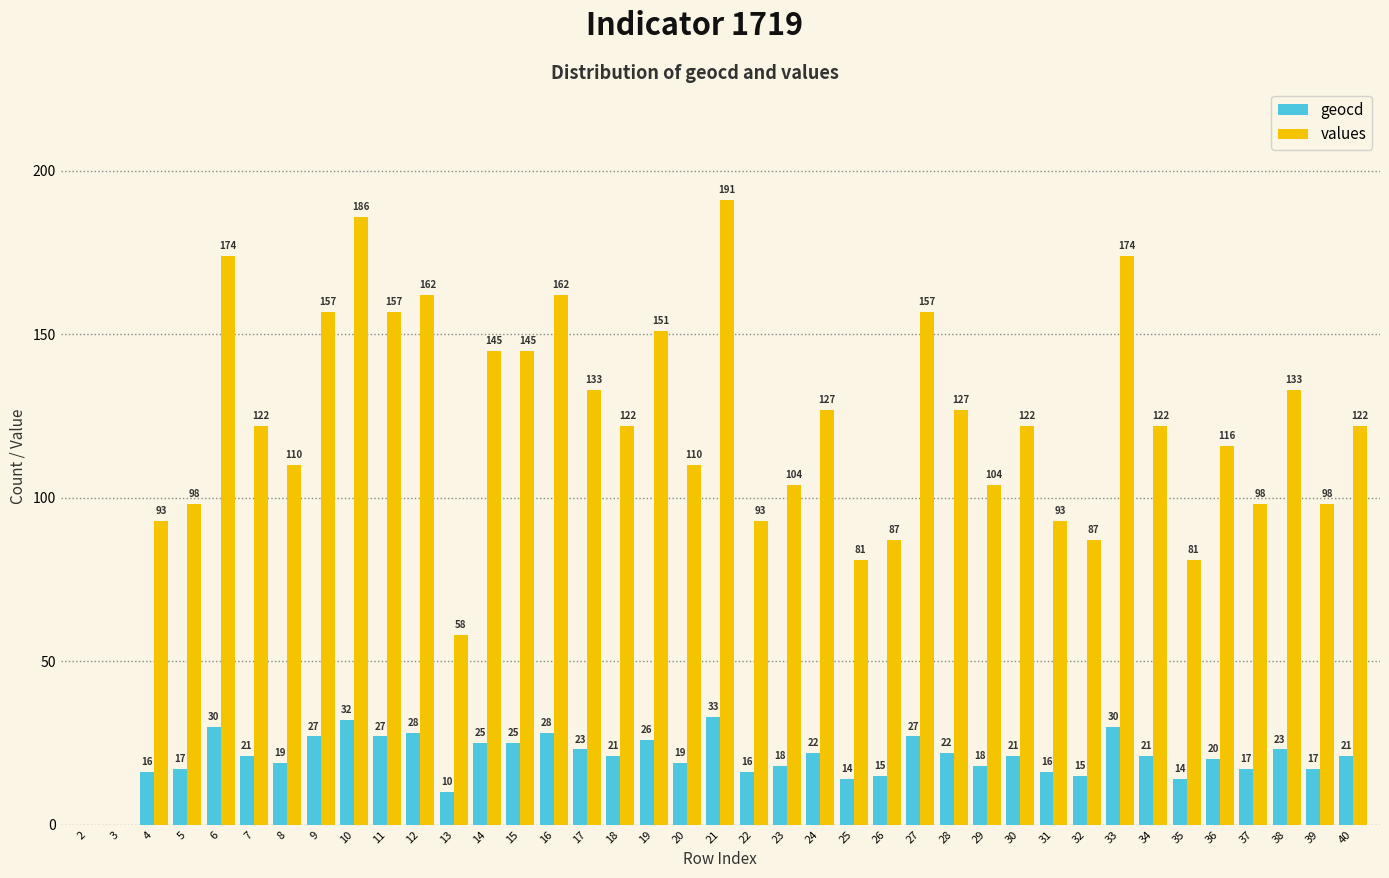

At which label does geocd reach its peak?

21